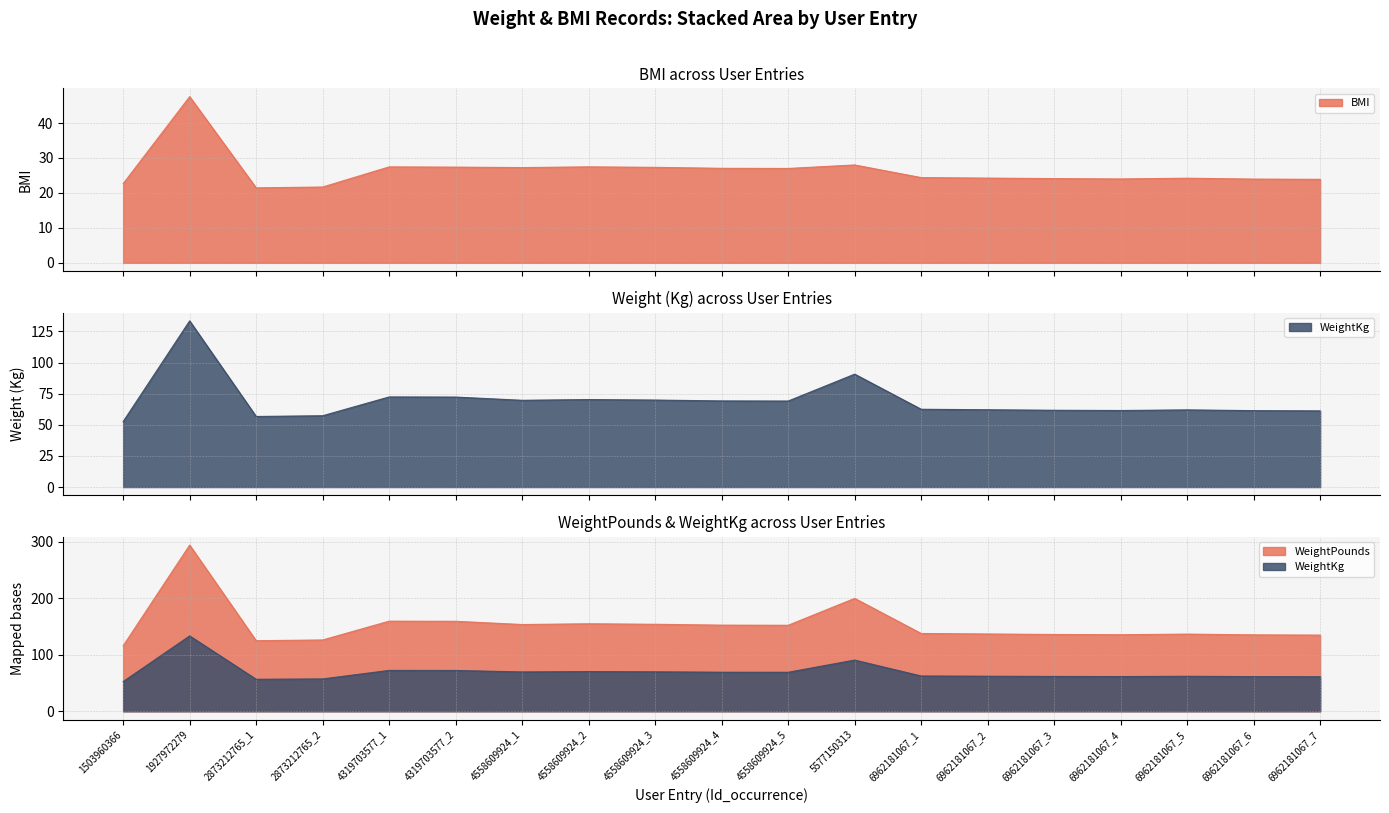

Where is WeightKg nearest to the value 93?

5577150313